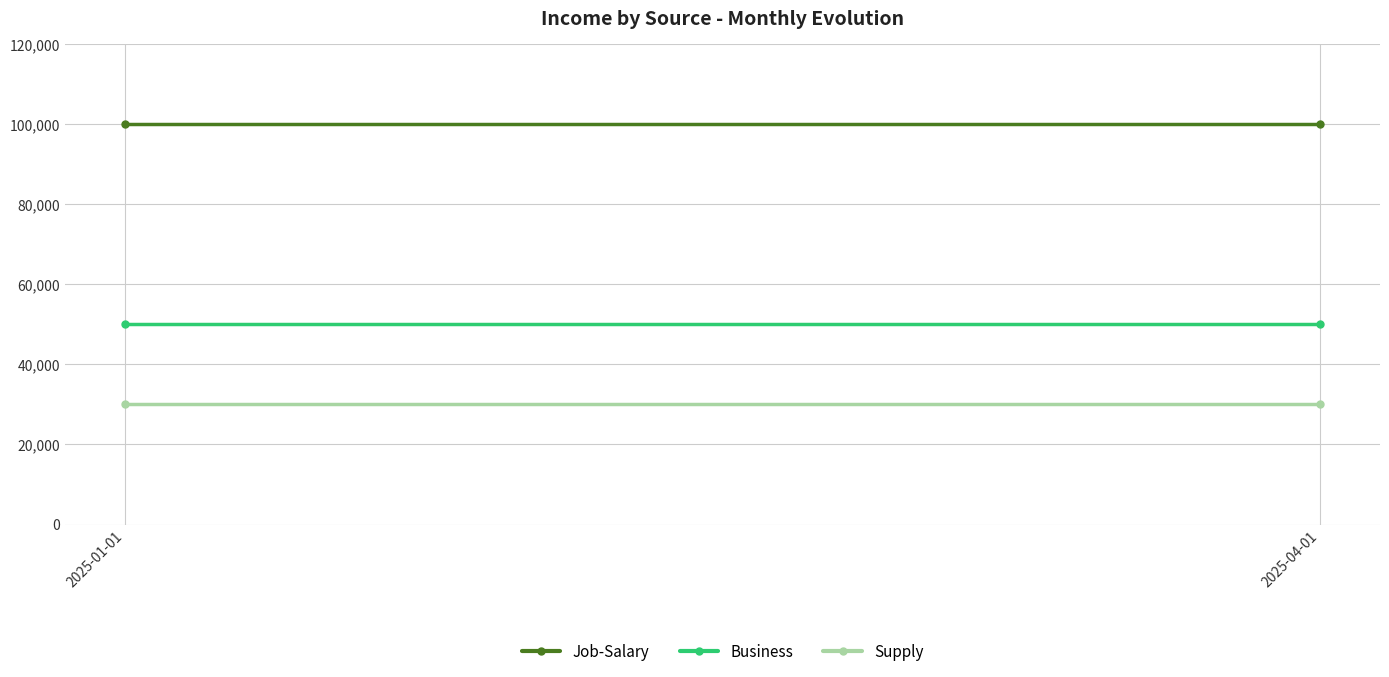

The Job-Salary series shows 100000 at 2025-01-01. True or false?

True